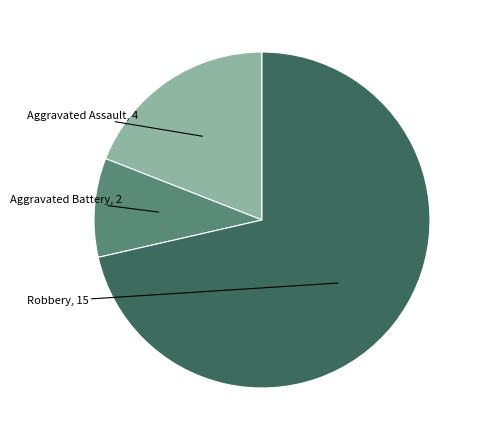

Does any single category account for the majority?

Yes